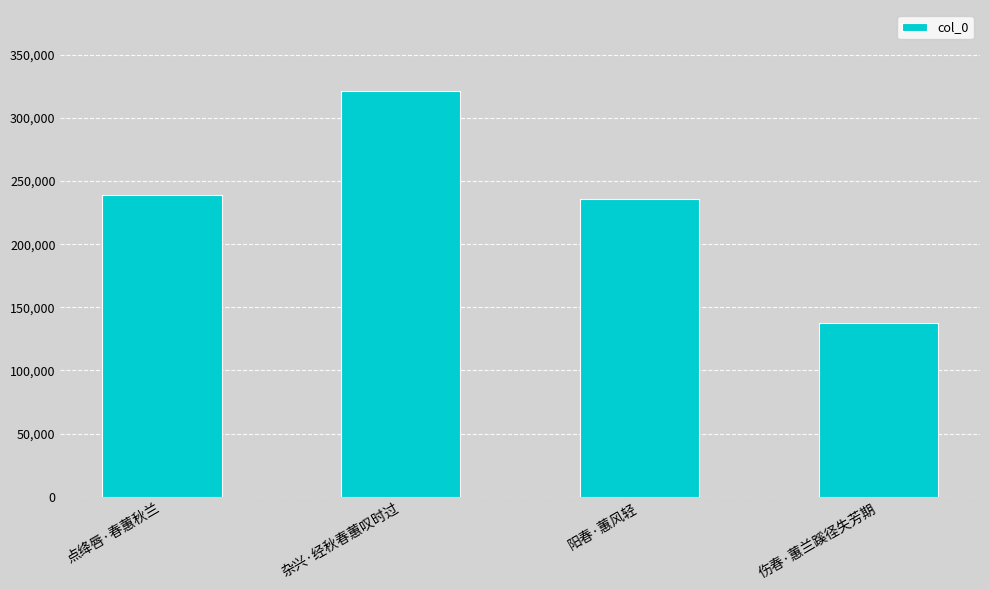

Reading right to left, transcribe all the data shown in this chart.

137836	235412	321179	239028